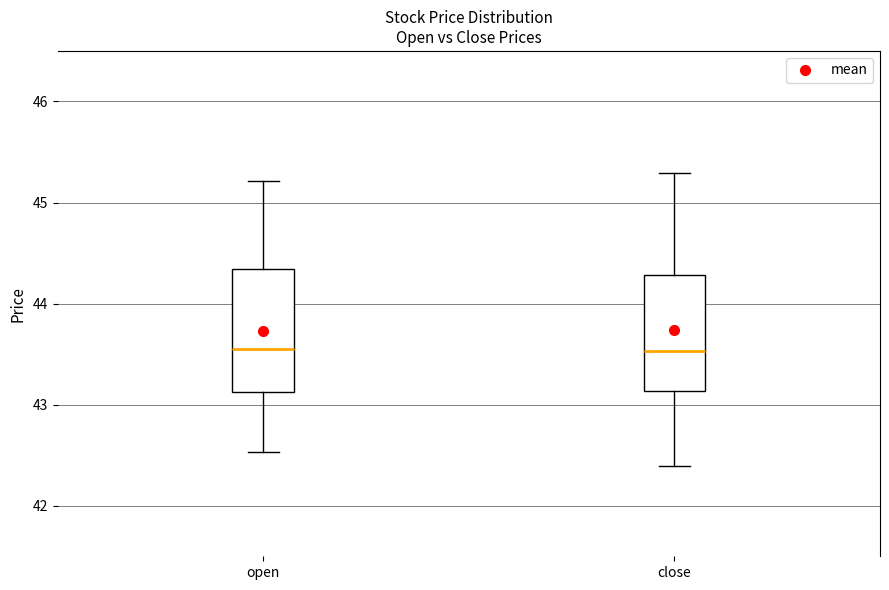

Reading left to right, transcribe this box plot: for each box, give where its median line is, the range the box spans, and where its two whiskers end, as read against the y-axis. The values are not printed on the chart, so give them approximately, as read against the axis.

open: median 43.6, box 43.1 to 44.3, whiskers 42.5 to 45.2
close: median 43.5, box 43.1 to 44.3, whiskers 42.4 to 45.3